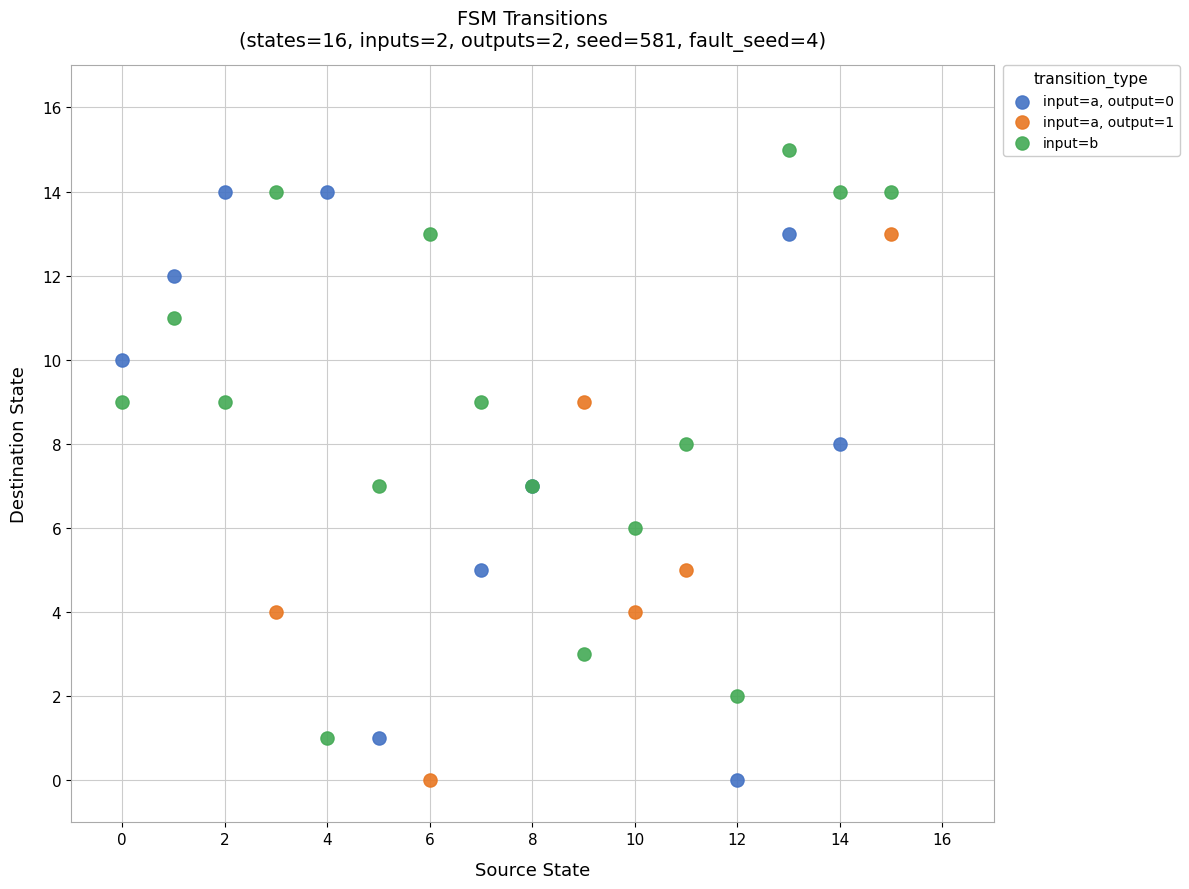

Which series contains the highest Y value?

input=b